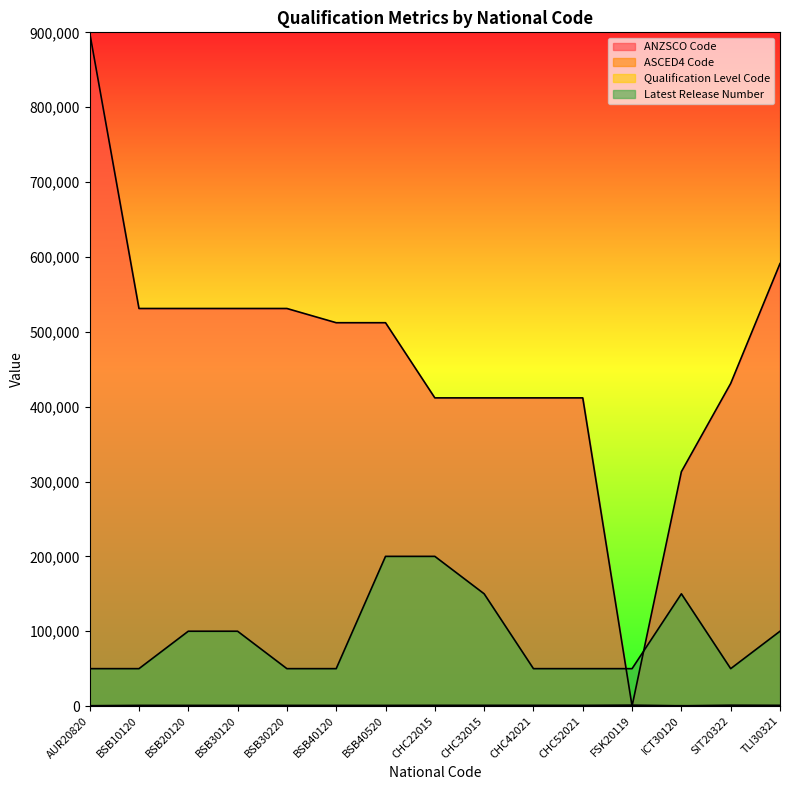

What is the value of the ANZSCO Code point at the 9th from the left?

411700